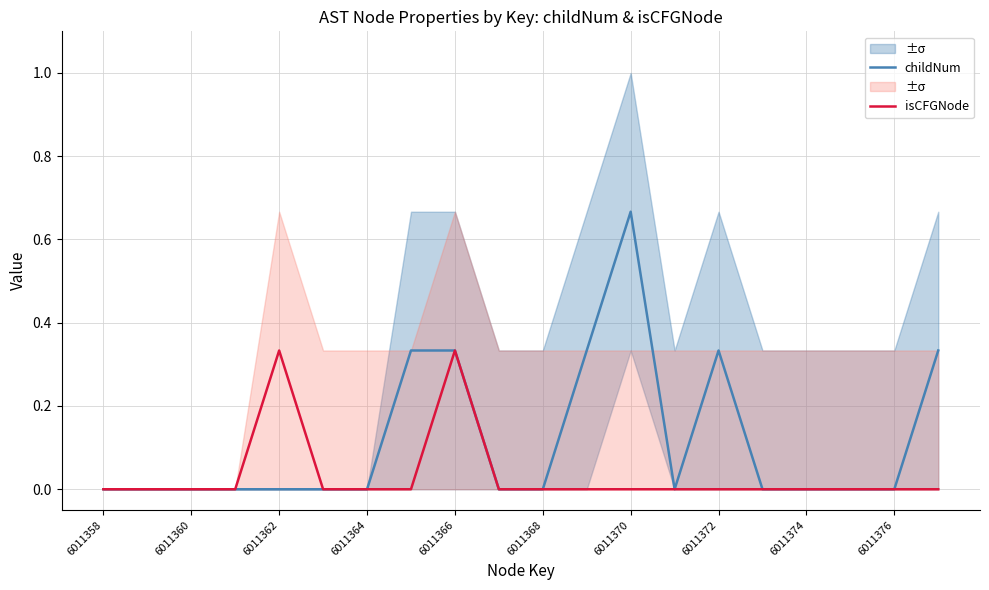

At which label does childNum reach its peak?

6011370